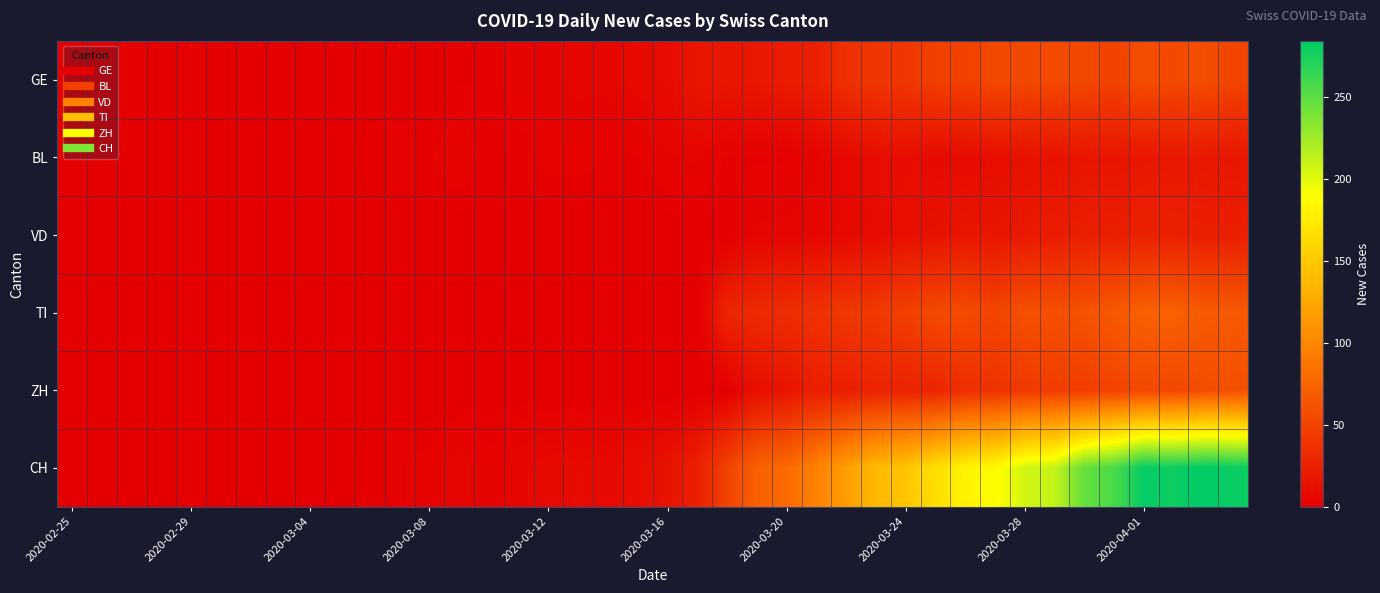

Which category has the lowest value across all series?

2020-02-25